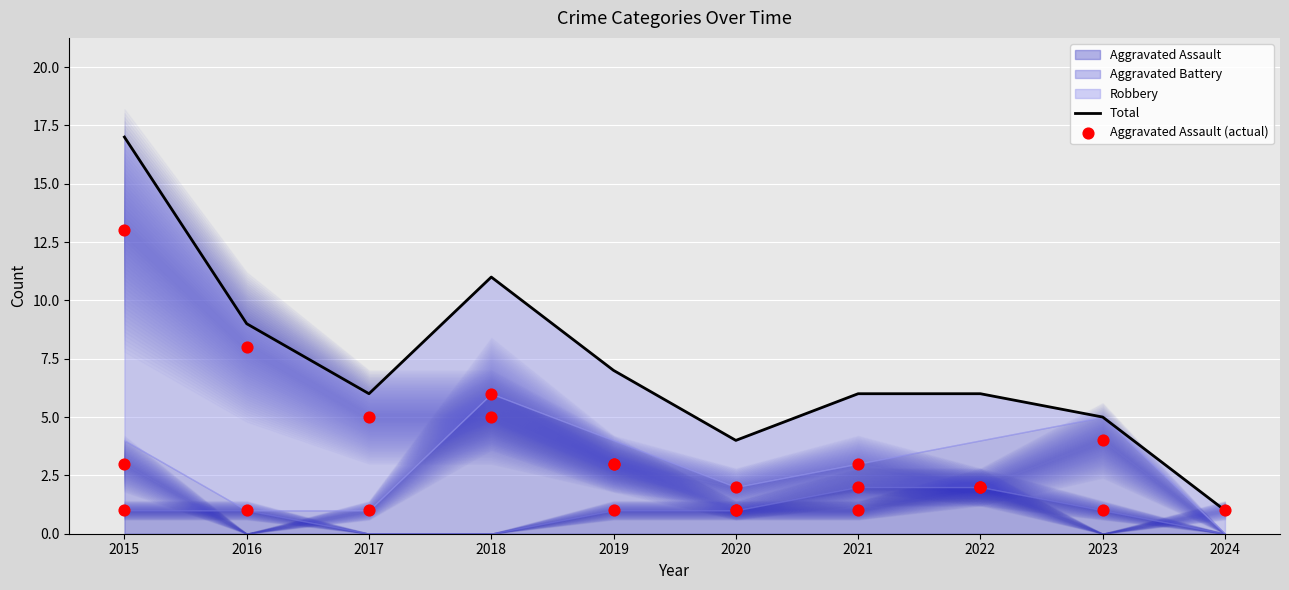

What is the total value across all series at 2018?

22